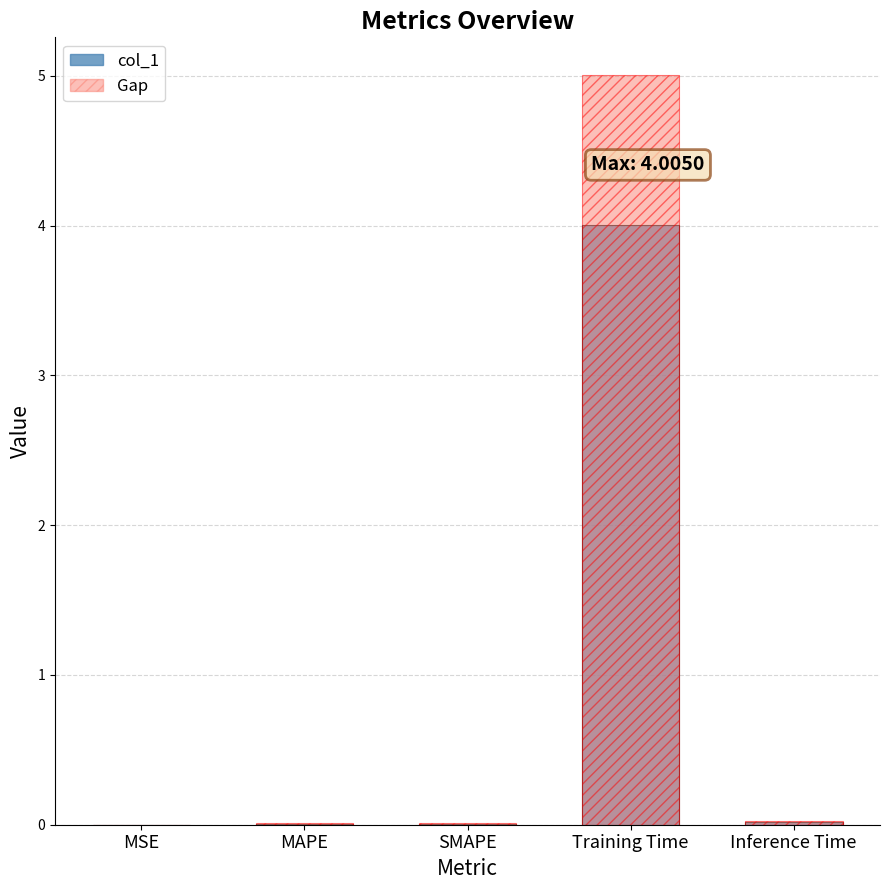

What is the label of the 5th bar from the left?

Inference Time